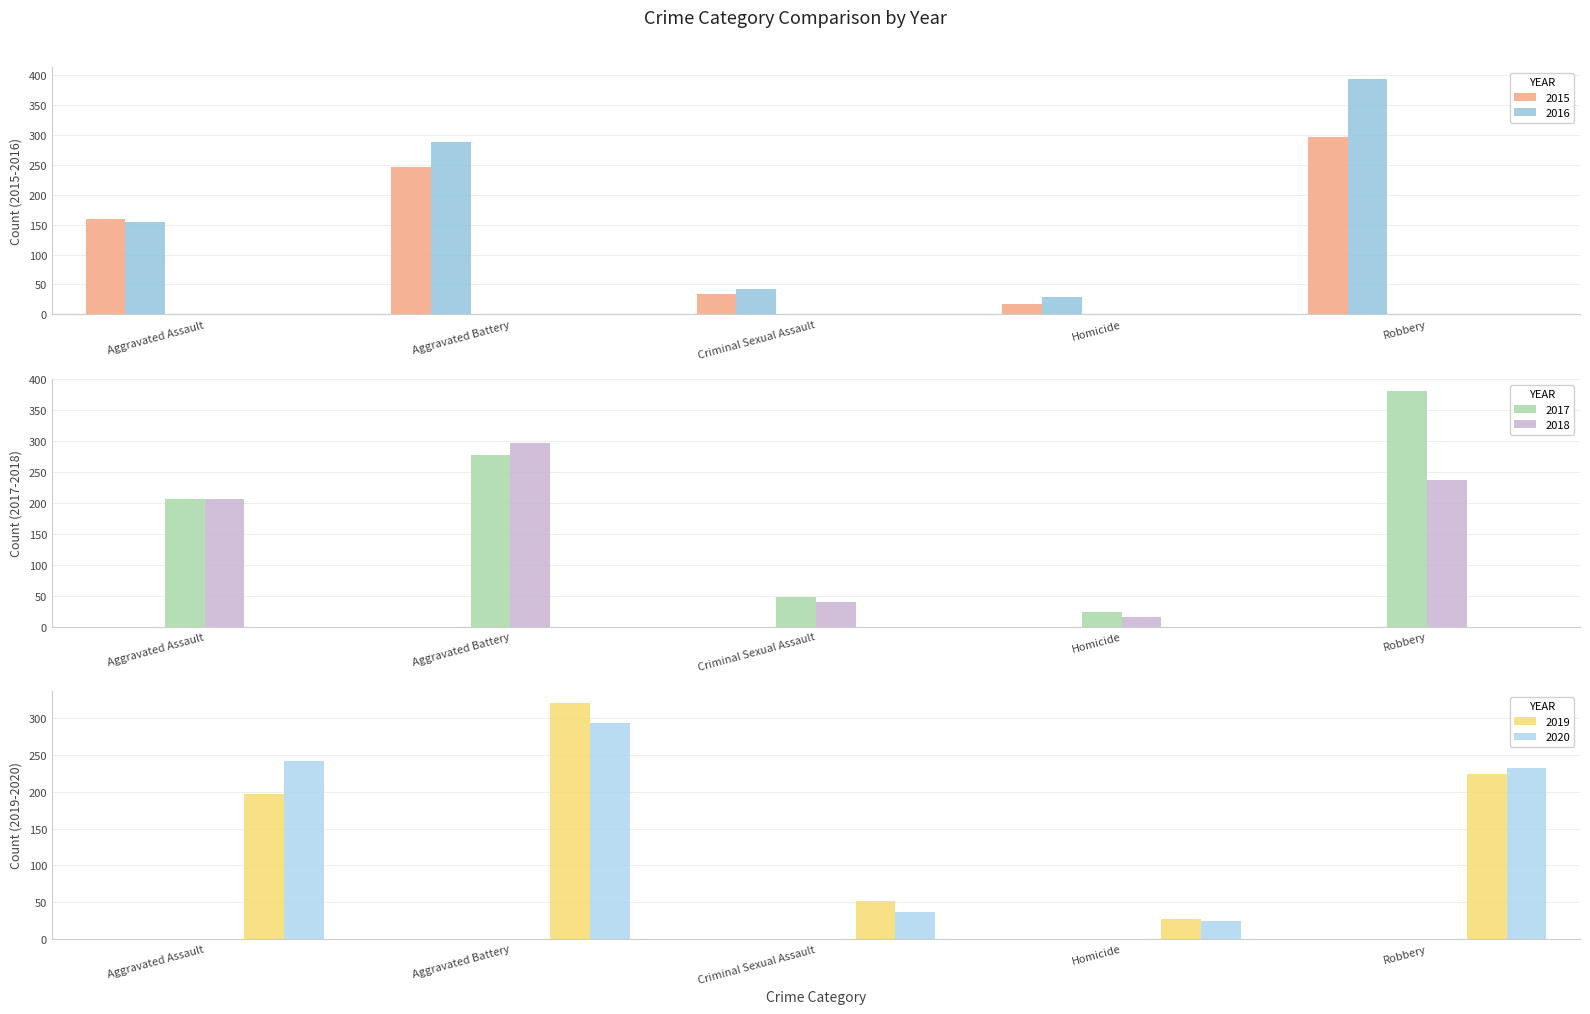

Are the bars horizontal?

No